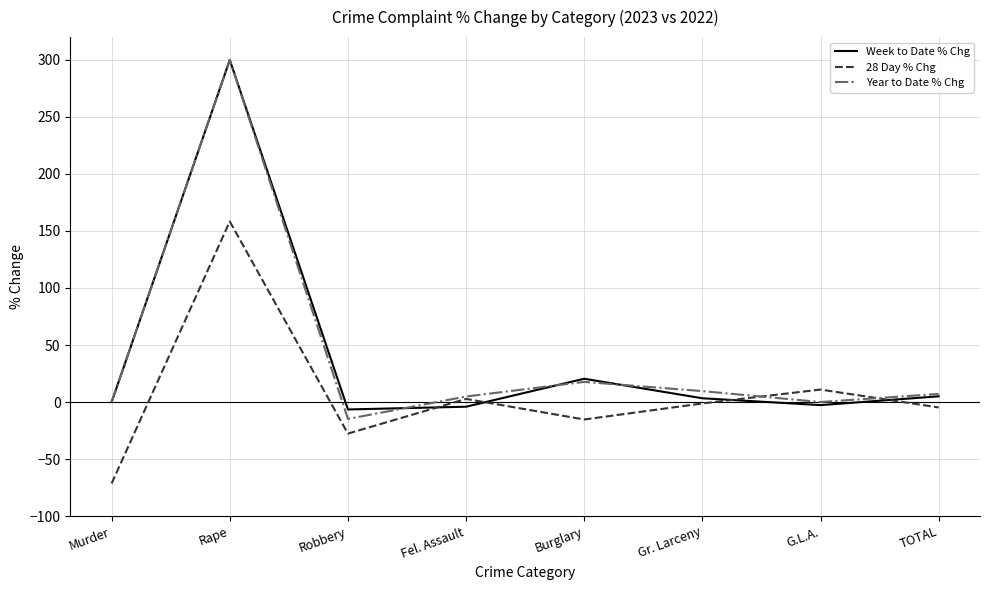

Which series changed the most between Murder and Burglary?

28 Day % Chg